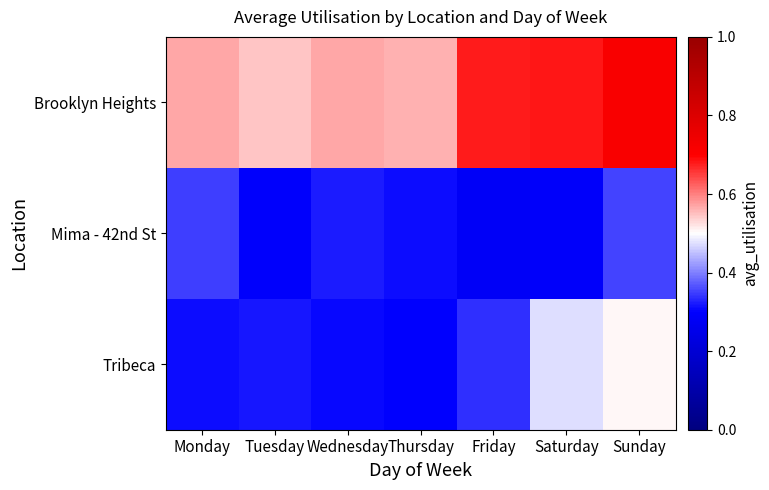

Between Monday and Saturday, which series saw the biggest shift?

Tribeca